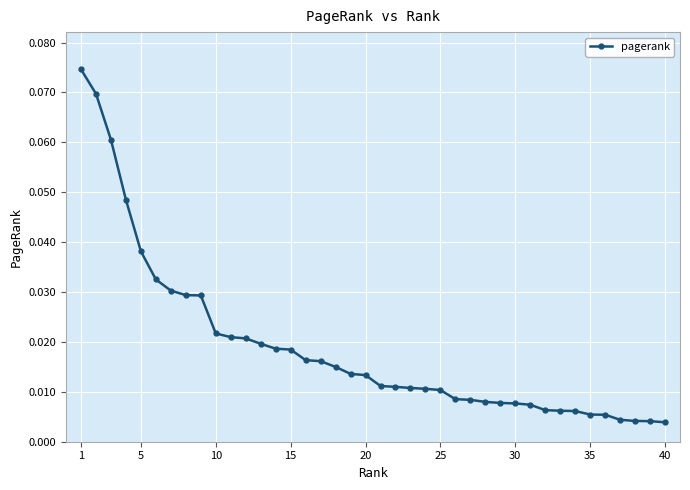

What is the sum of all values?

0.8